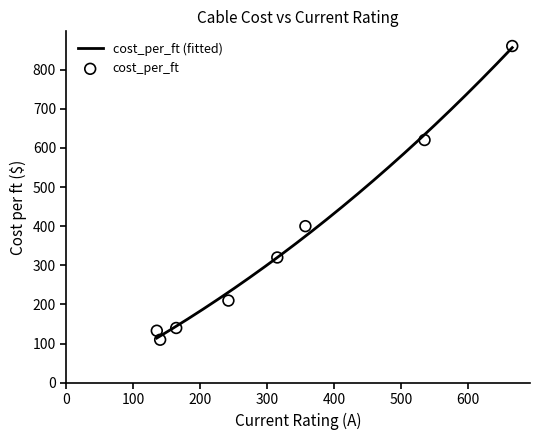

What is the change in value from 242 to 315?

+110